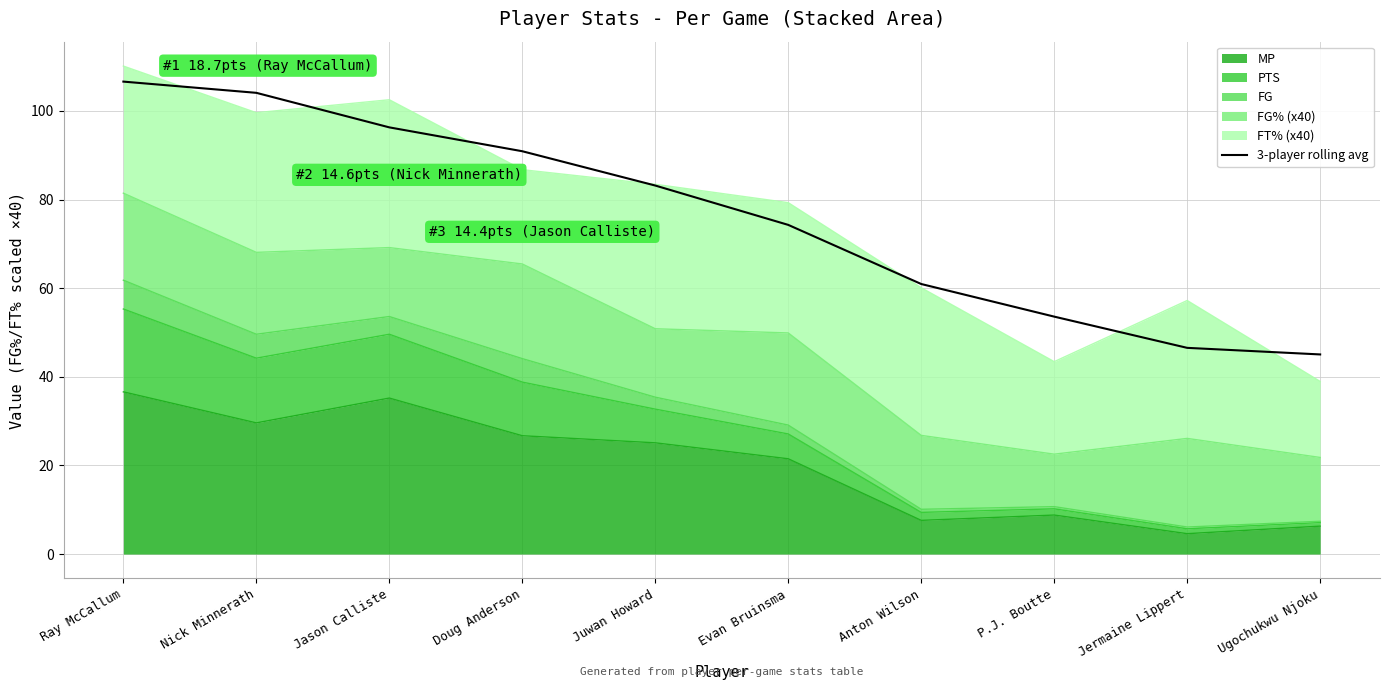

What is the label of the 3rd point from the left?

Jason Calliste